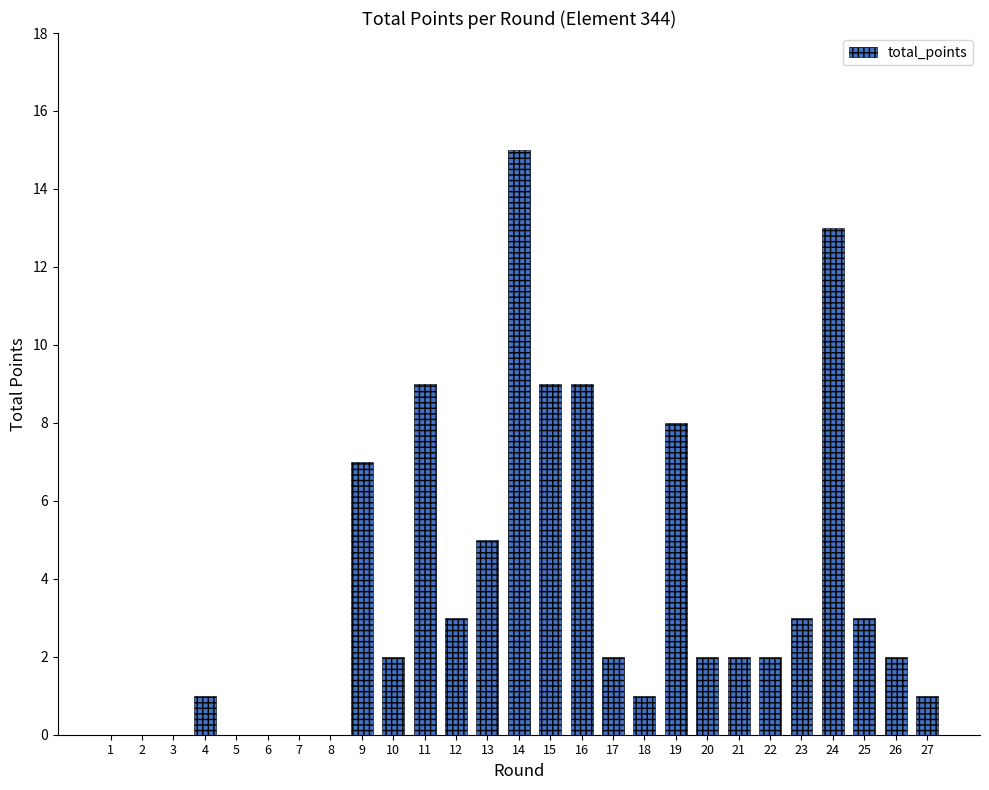

Is it true that the value at 5 is 5?

False